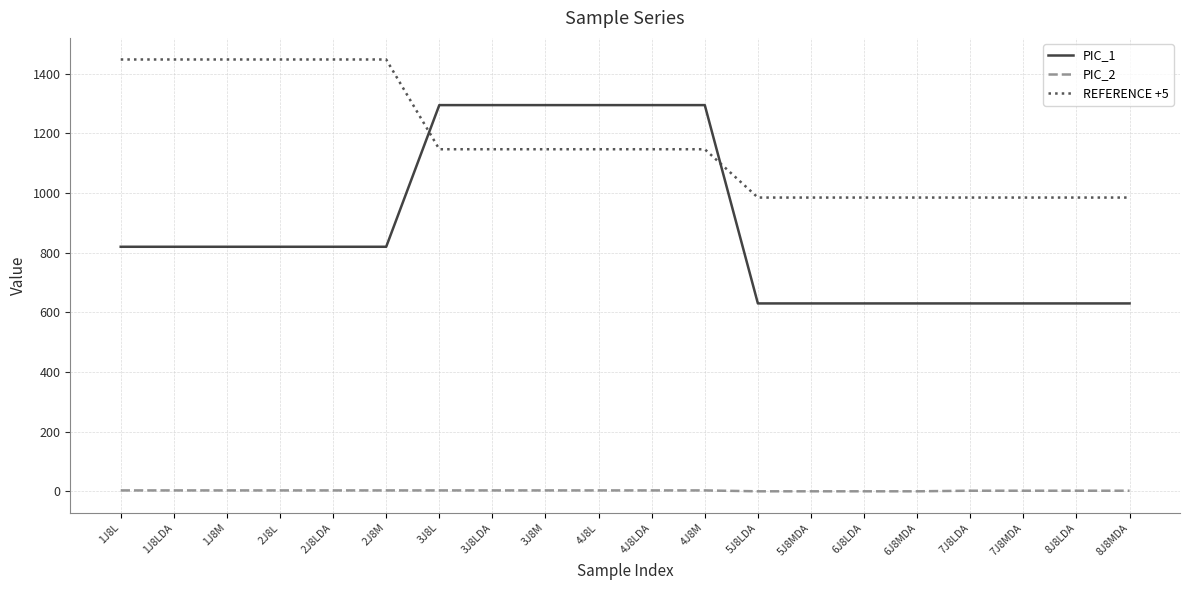

What are all the series names shown in the legend?

PIC_1, PIC_2, REFERENCE +5